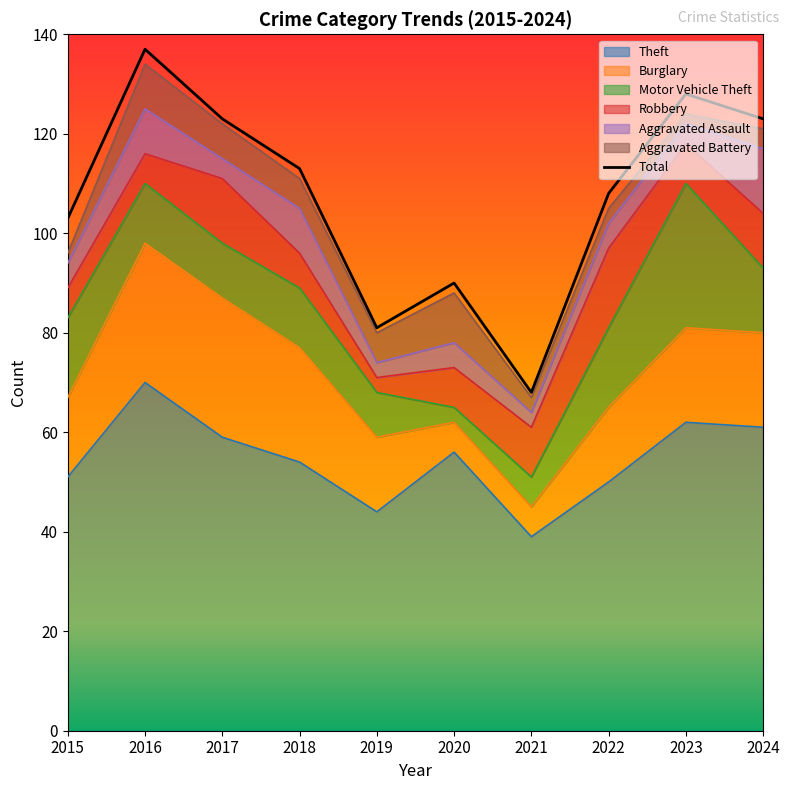

What is the value of the 3rd point from the left?

123